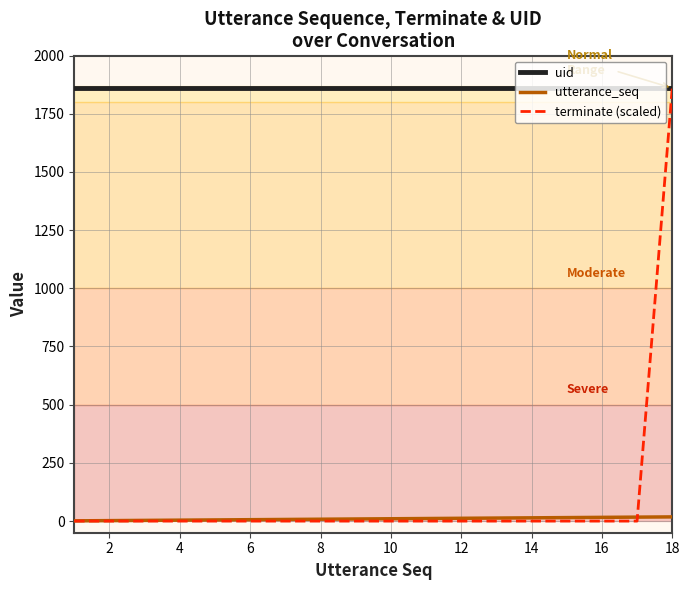

Which series has the largest range (max minus min)?

terminate (scaled)